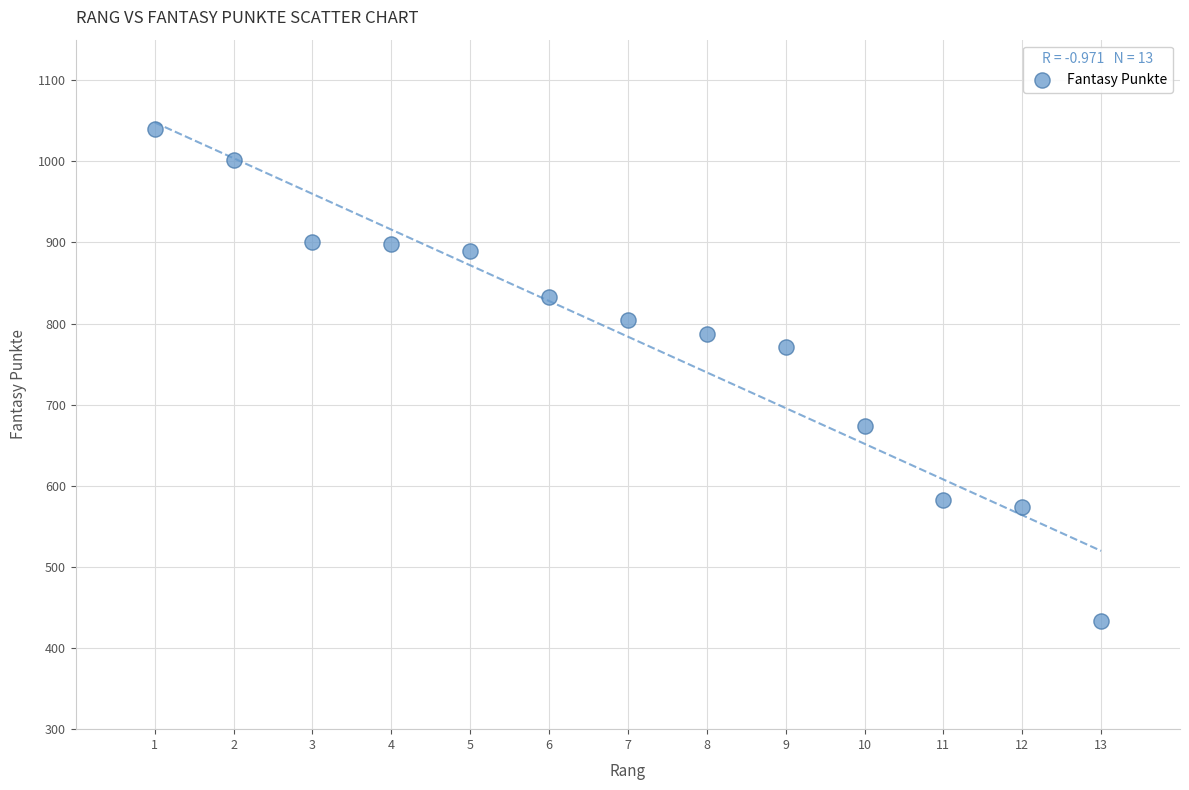

What is the range of X values (max minus min)?

12